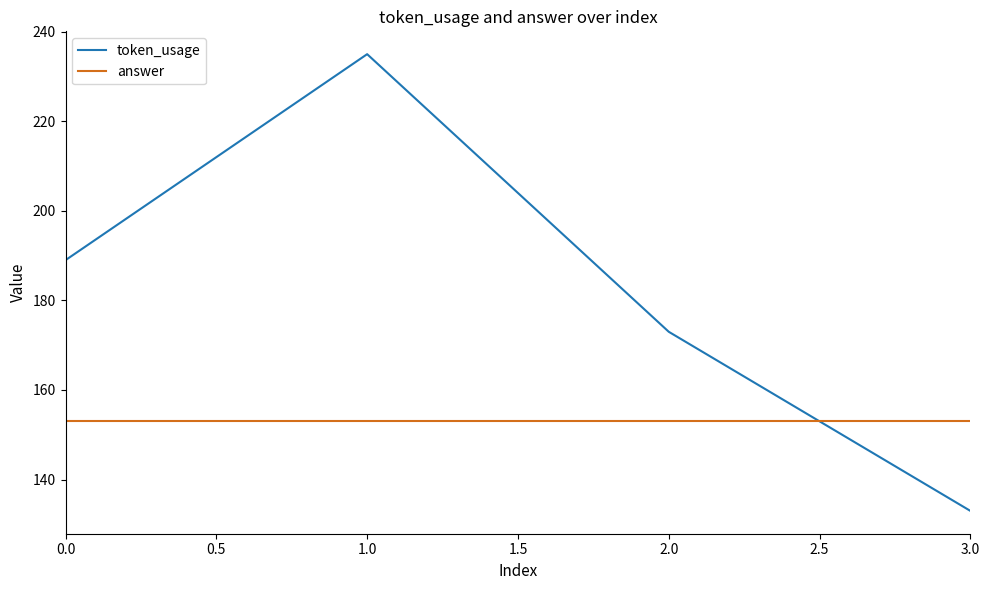

Between which two adjacent categories do answer and token_usage first intersect?

2.0 and 3.0